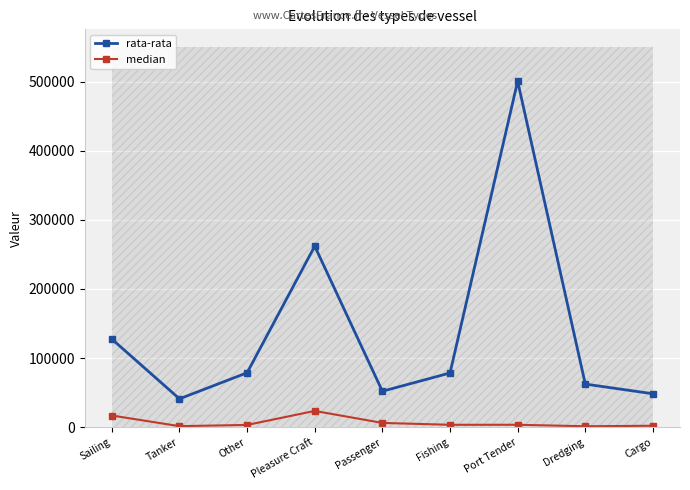

Reading left to right, extract all data points from this chart.

rata-rata: Sailing=127601.2	Tanker=41181.9	Other=78893.7	Pleasure Craft=261974.0	Passenger=52140.4	Fishing=78558.8	Port Tender=500404.3	Dredging=62481.1	Cargo=48508.0
median: Sailing=17059.0	Tanker=1650.0	Other=3420.0	Pleasure Craft=23681.0	Passenger=6330.0	Fishing=3639.0	Port Tender=3670.0	Dredging=1506.0	Cargo=2240.0